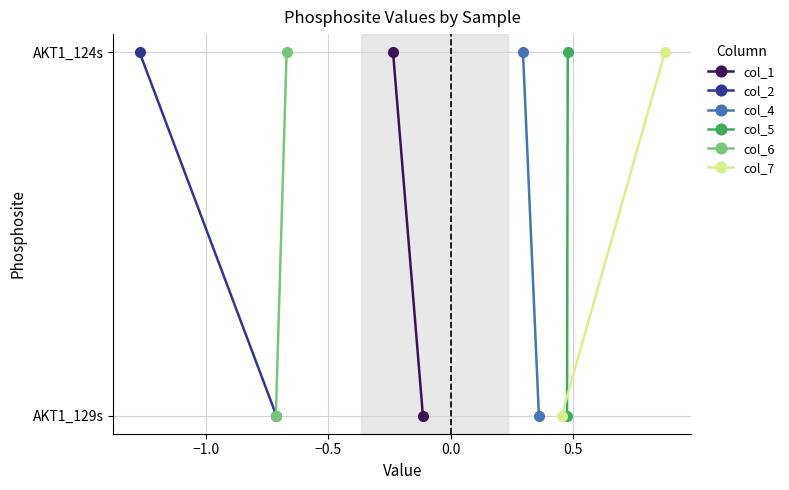

Is this an area chart (filled region under the line)?

No